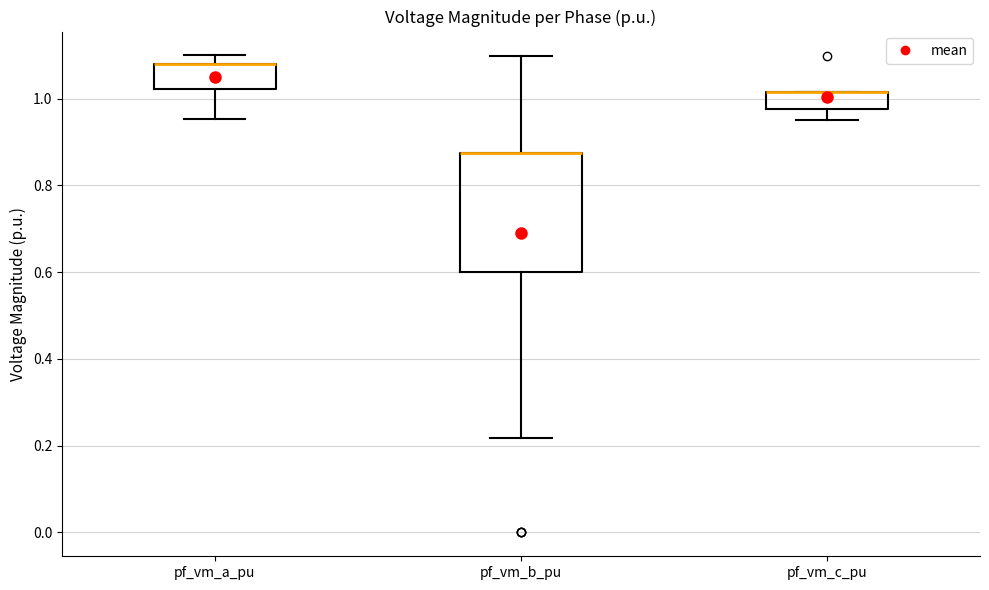

Reading left to right, read every box against the y-axis: the position of its median line, the range the box covers, and the ends of its whiskers. The values are not printed on the chart, so give them approximately, as read against the axis.

pf_vm_a_pu: median 1.08 (drawn on the box's upper edge), box 1.02 to 1.08, whiskers 0.96 to 1.10
pf_vm_b_pu: median 0.88 (drawn on the box's upper edge), box 0.60 to 0.88, whiskers 0.22 to 1.10
pf_vm_c_pu: median 1.02 (drawn on the box's upper edge), box 0.98 to 1.02, whiskers 0.96 to 1.02